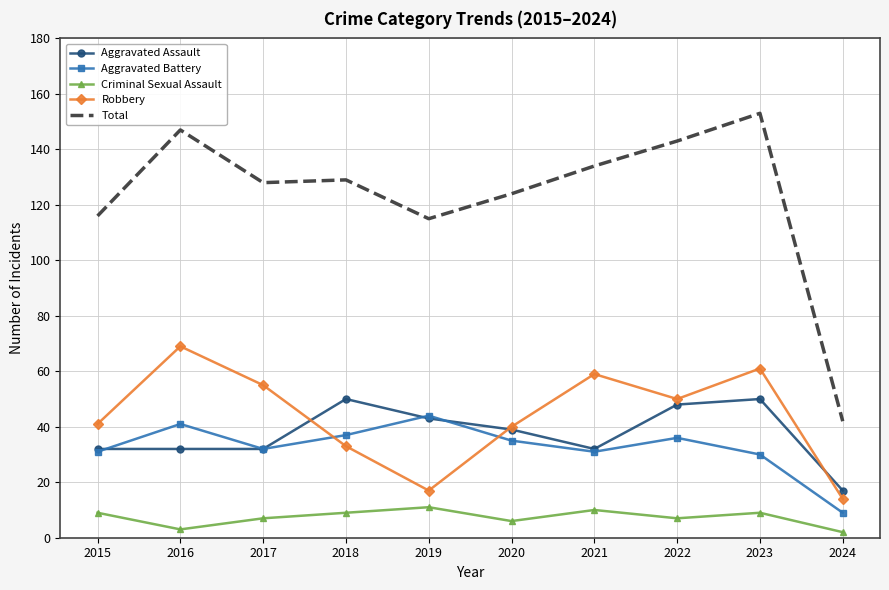

At how many categories does at least one series exceed 32?

10